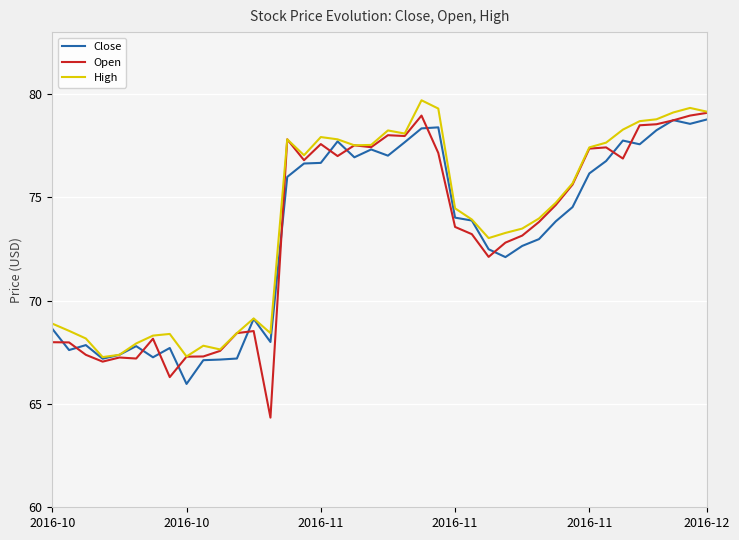

What are all the series names shown in the legend?

Close, Open, High